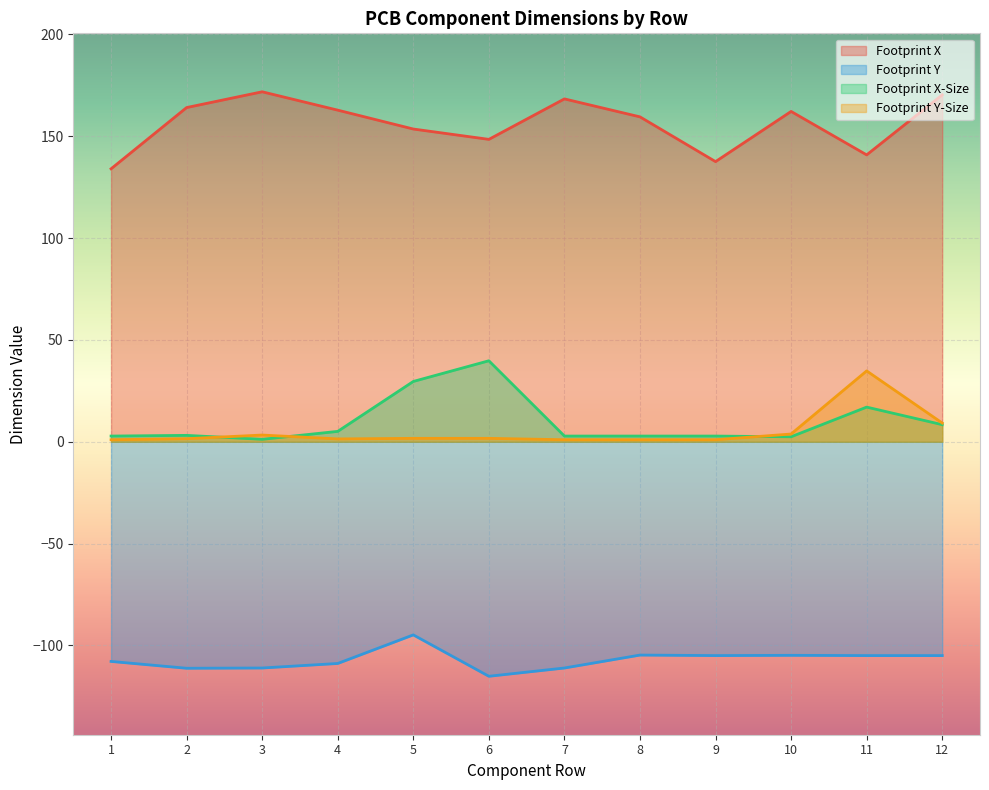

The Footprint X series shows 162.9 at 4. True or false?

True